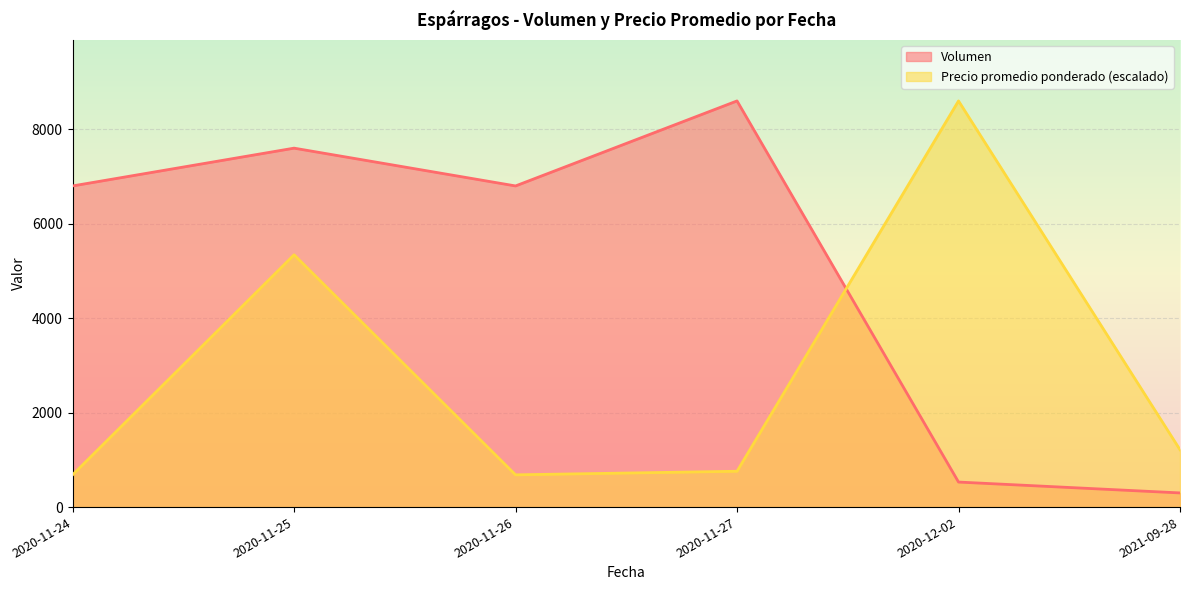

The value of Precio promedio ponderado (escalado) at 2020-12-02 is 8600.0. True or false?

True